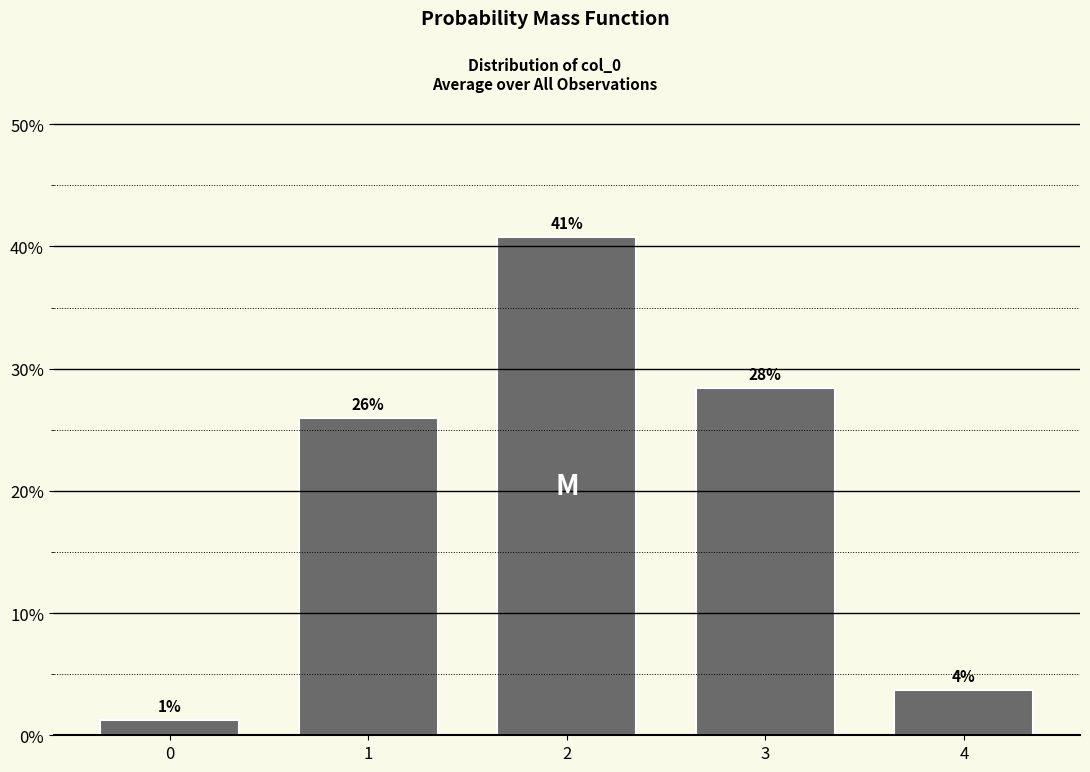

Does the chart contain any negative values?

No